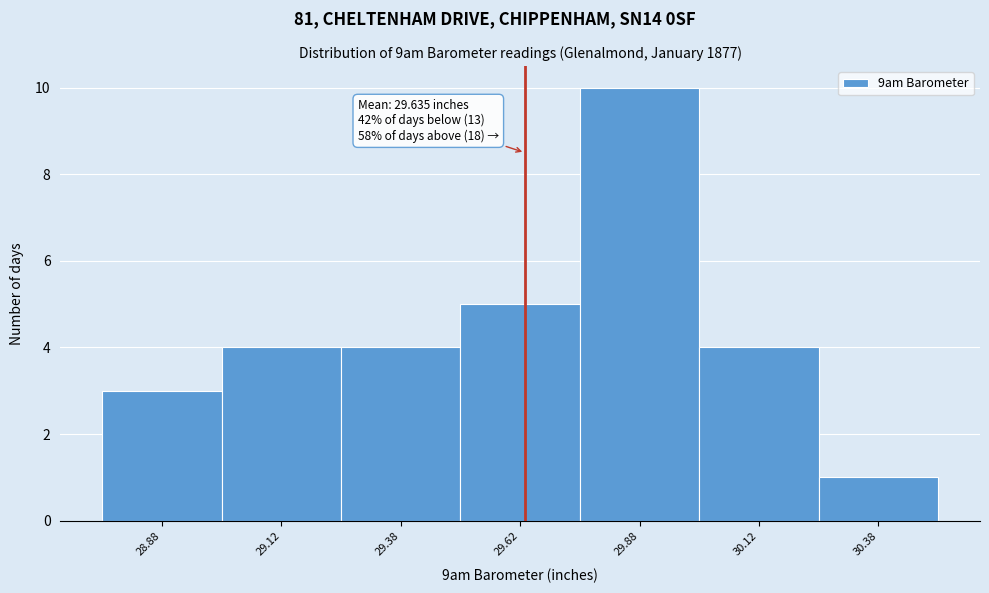

Over which range of the x-axis is the bar tallest?

29.75 to 30.00